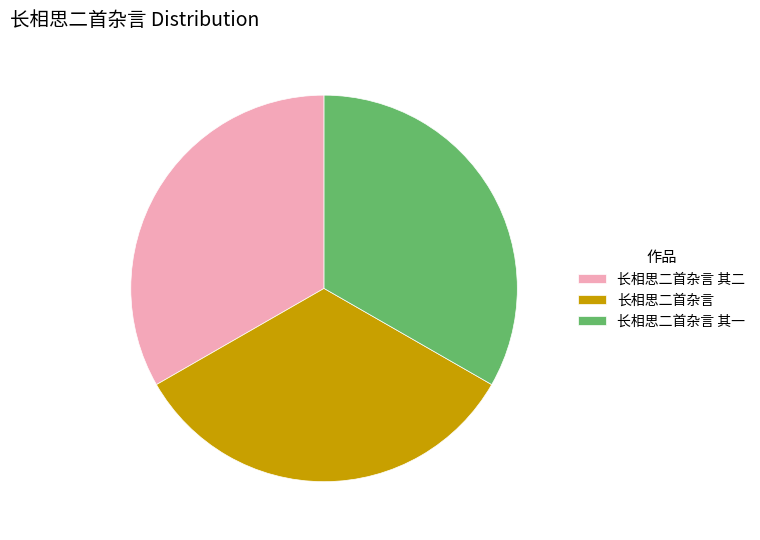

How many segments does this pie chart have?

3